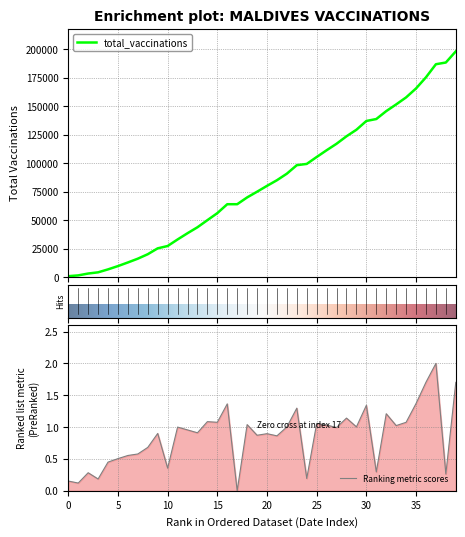

Between 2021-02-10 and 2021-03-06, which is larger?

2021-03-06